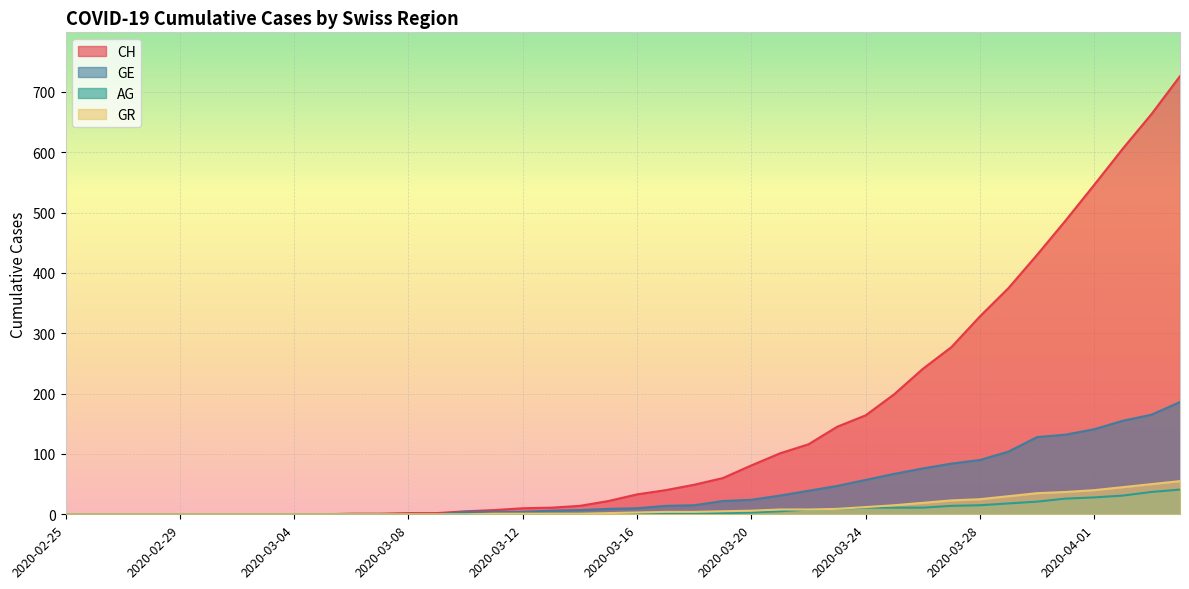

At which label does GE first exceed 10?

2020-03-17